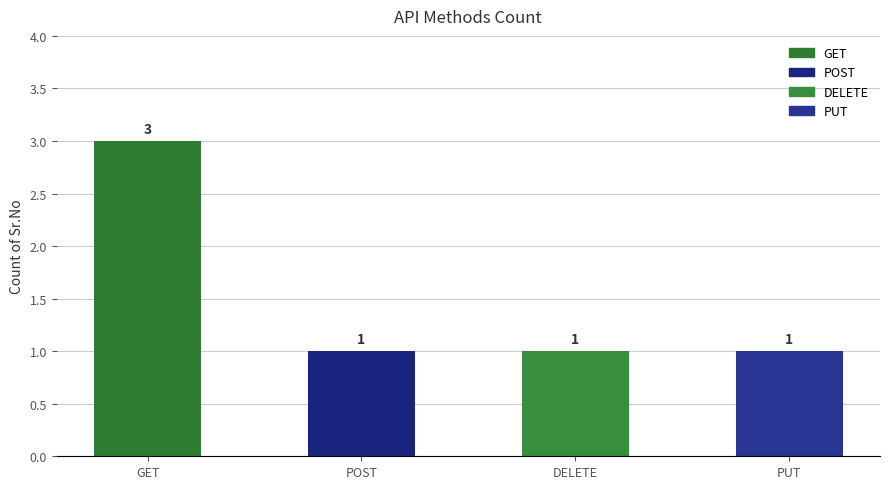

What is the label of the 1st bar from the left?

GET